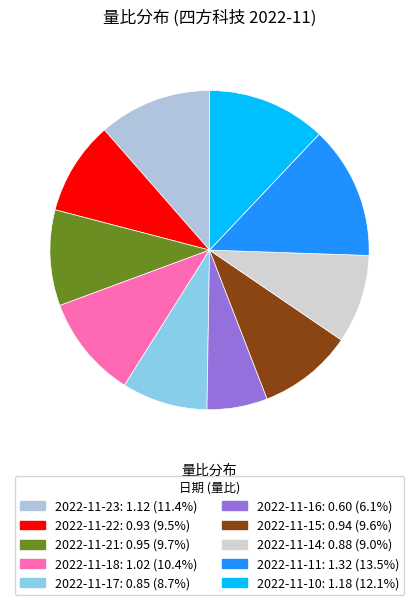

Is there a majority slice in this chart?

No